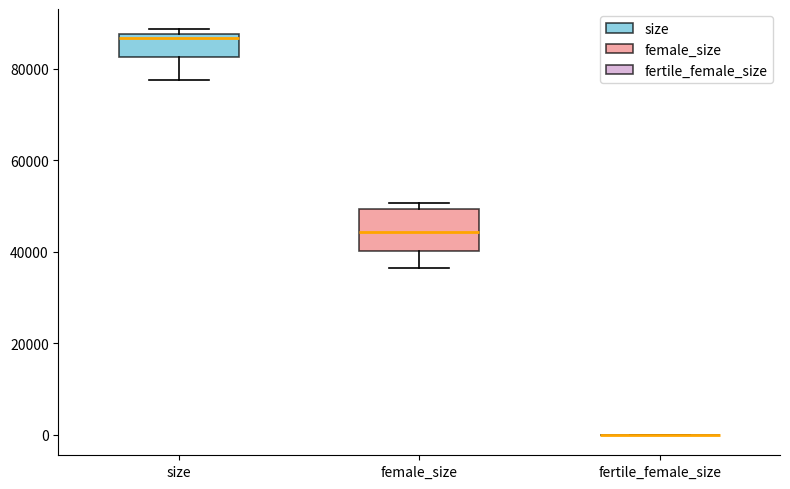

Reading left to right, transcribe this box plot: for each box, give where its median line is, the range the box spans, and where its two whiskers end, as read against the y-axis. The values are not printed on the chart, so give them approximately, as read against the axis.

size: median 86000, box 82000 to 88000, whiskers 78000 to 88000 (just above the box's upper edge)
female_size: median 44000, box 40000 to 50000, whiskers 36000 to 50000 (just above the box's upper edge)
fertile_female_size: box collapsed to a line at 0, whiskers 0 to 0